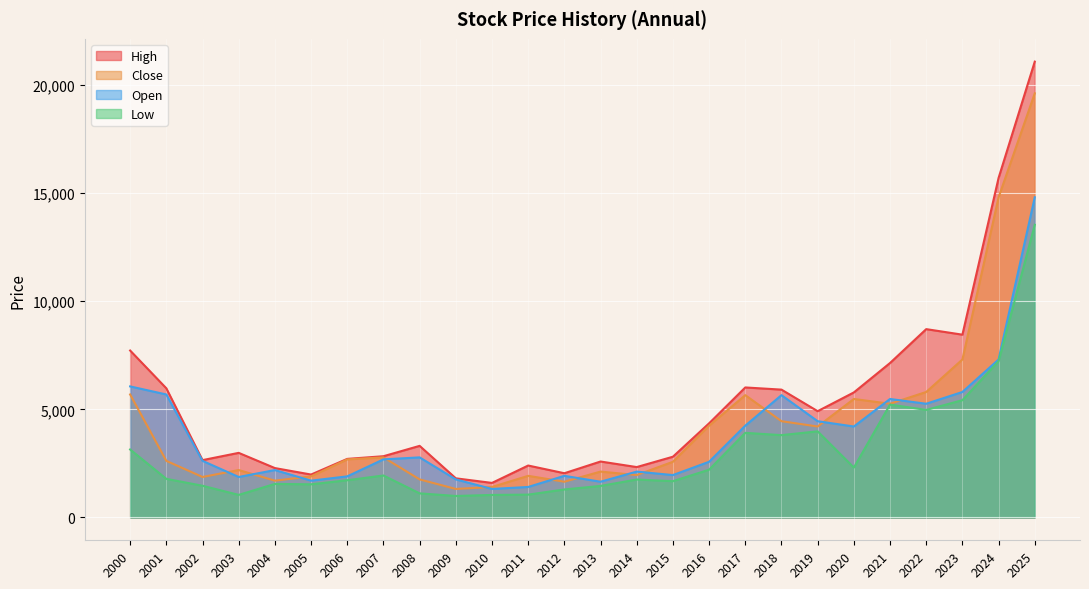

At which label does High first exceed 3310?

2000